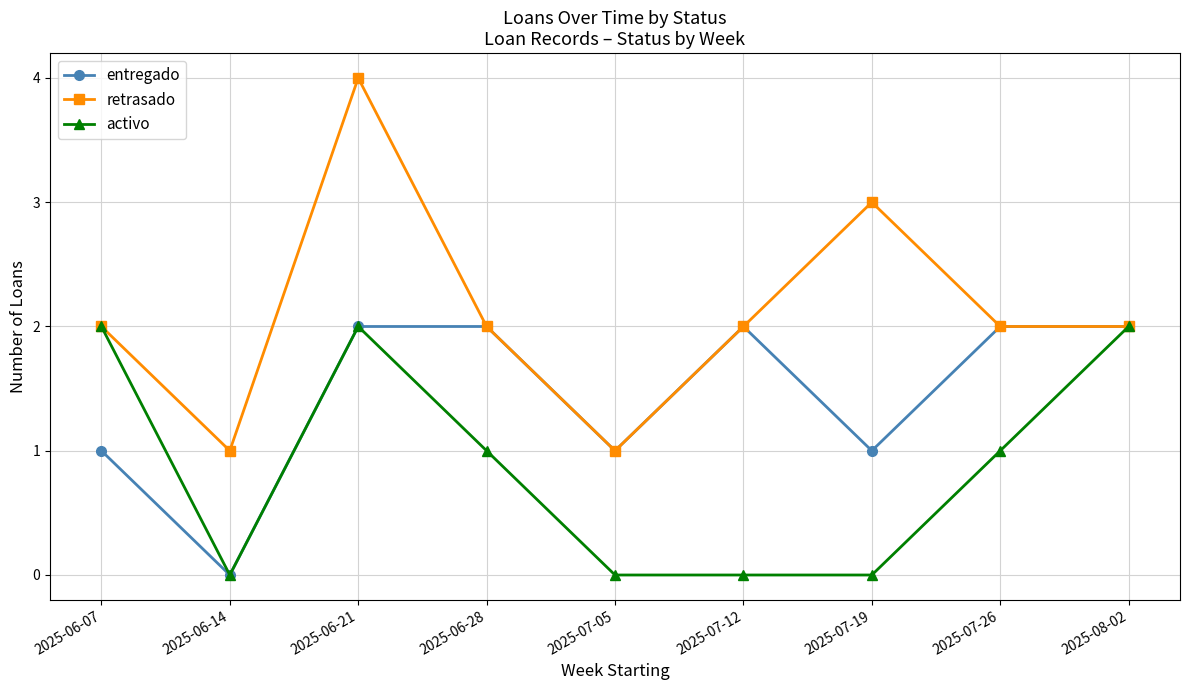

How many data points does each series have?

9